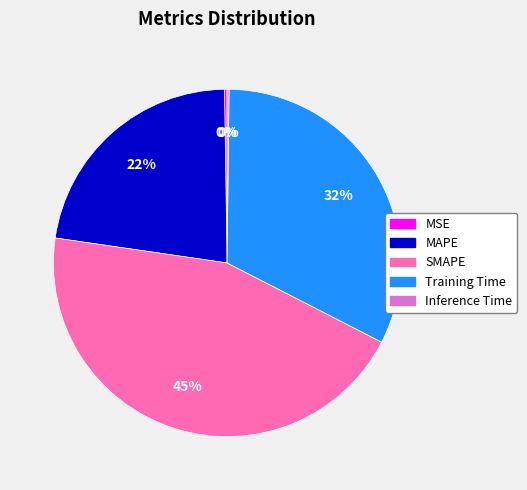

Does any single category account for the majority?

No